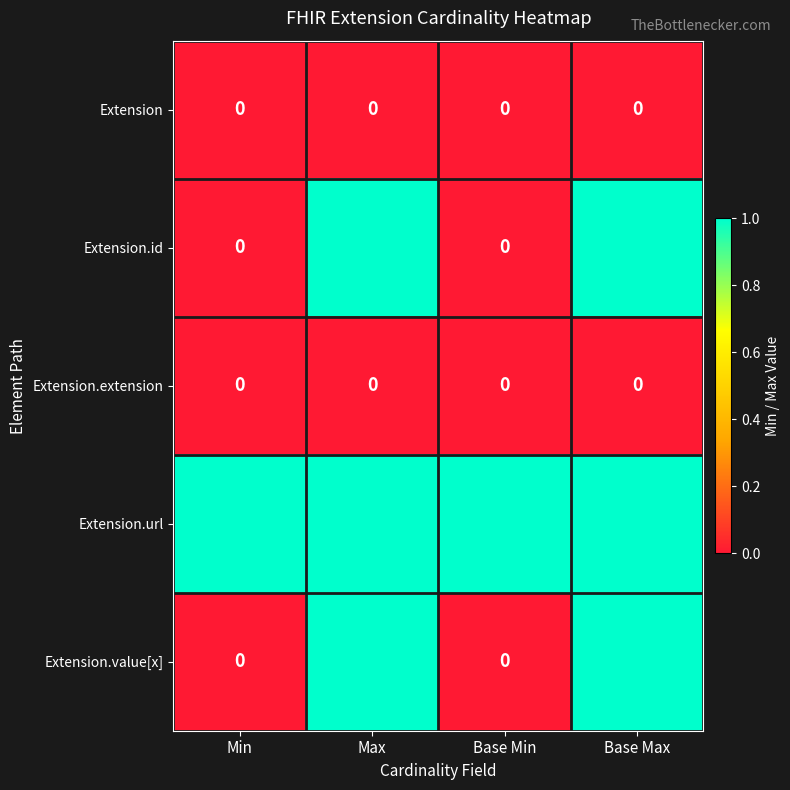

How many Extension.id values are between 0 and 1?

4